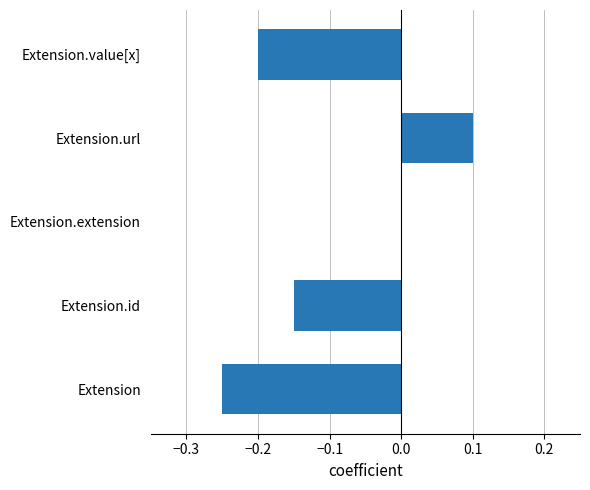

How many data points does each series have?

5